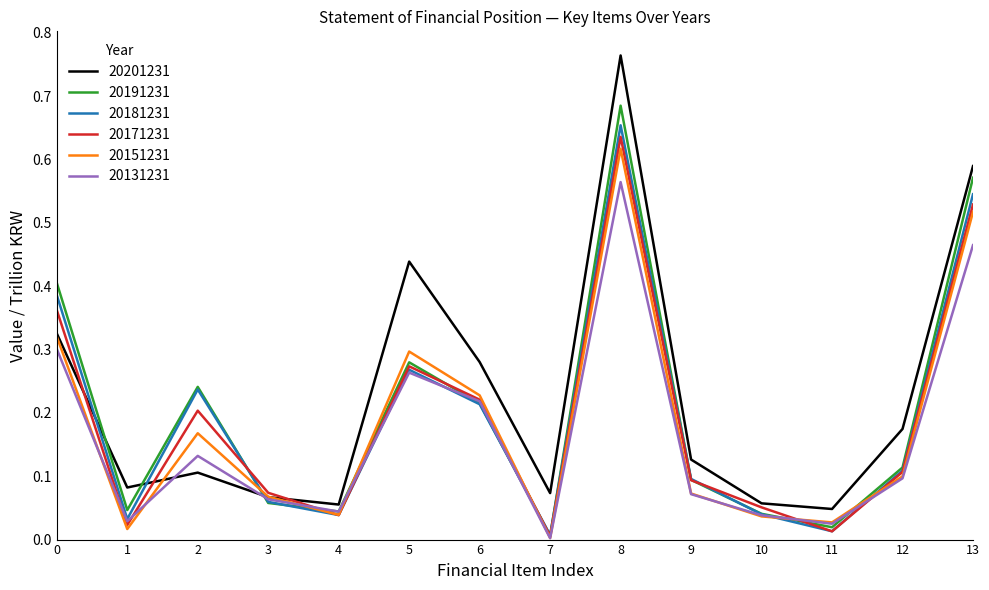

Count the number of categories in the chart.

14